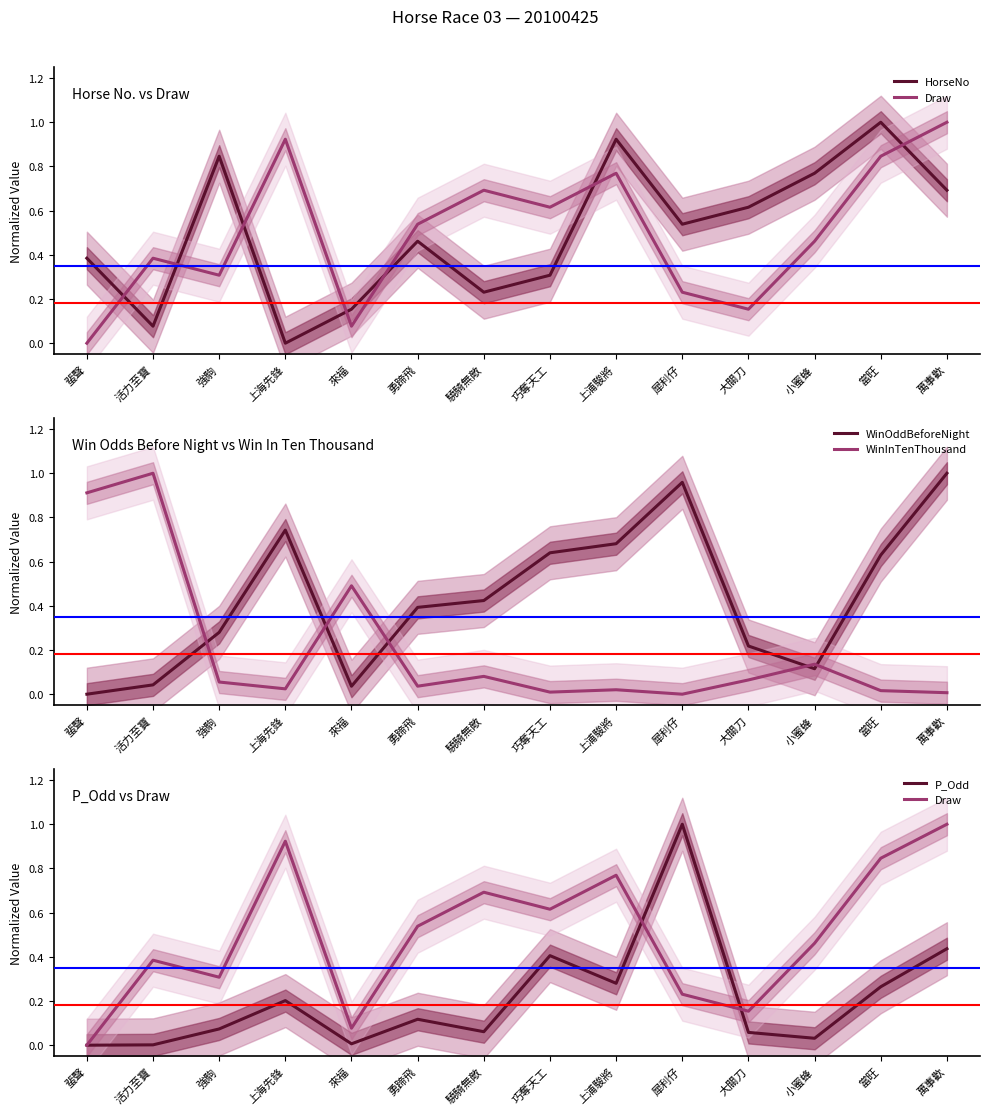

Where do Draw and WinOddBeforeNight first cross each other?

驍騎無敵 and 巧奪天工